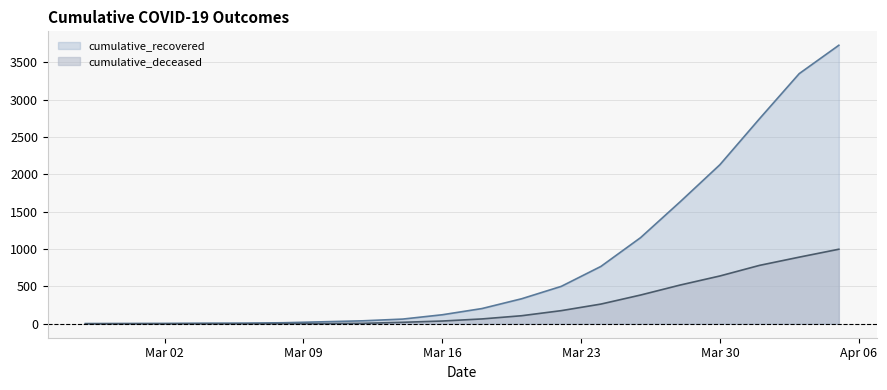

List the series in order of their peak value, highest first.

cumulative_recovered, cumulative_deceased